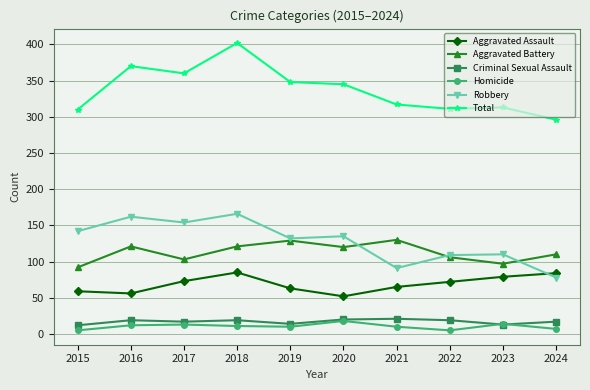

What value does the Homicide series have at 2023, to the nearest 5?

15